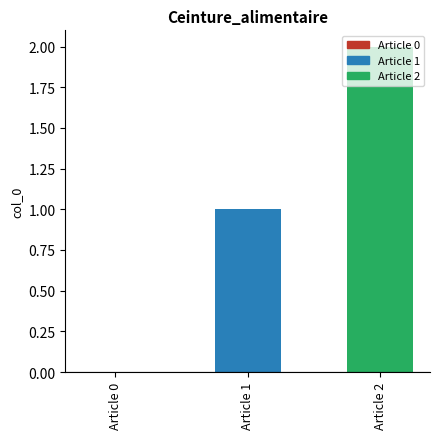

Between Article 1 and Article 2, which is larger?

Article 2